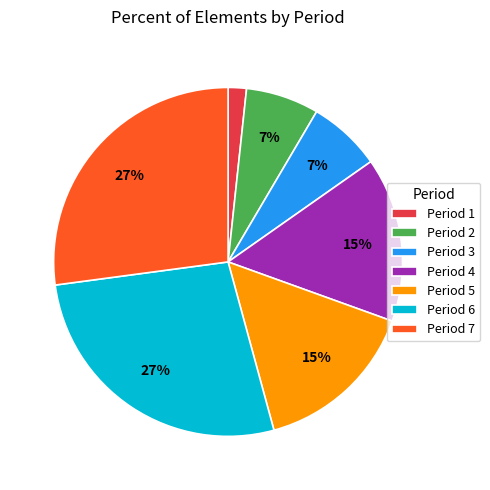

Which has a higher value, Period 4 or Period 2?

Period 4